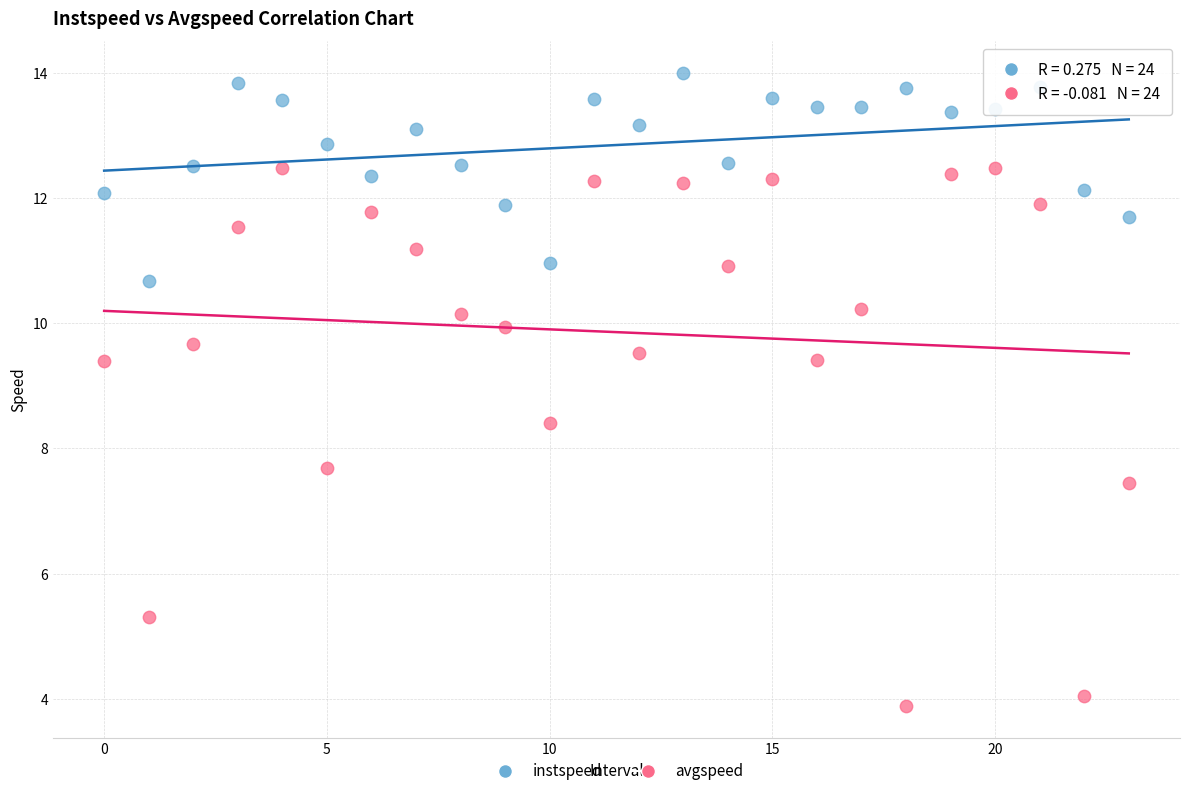

Which series contains the lowest Y value?

avgspeed